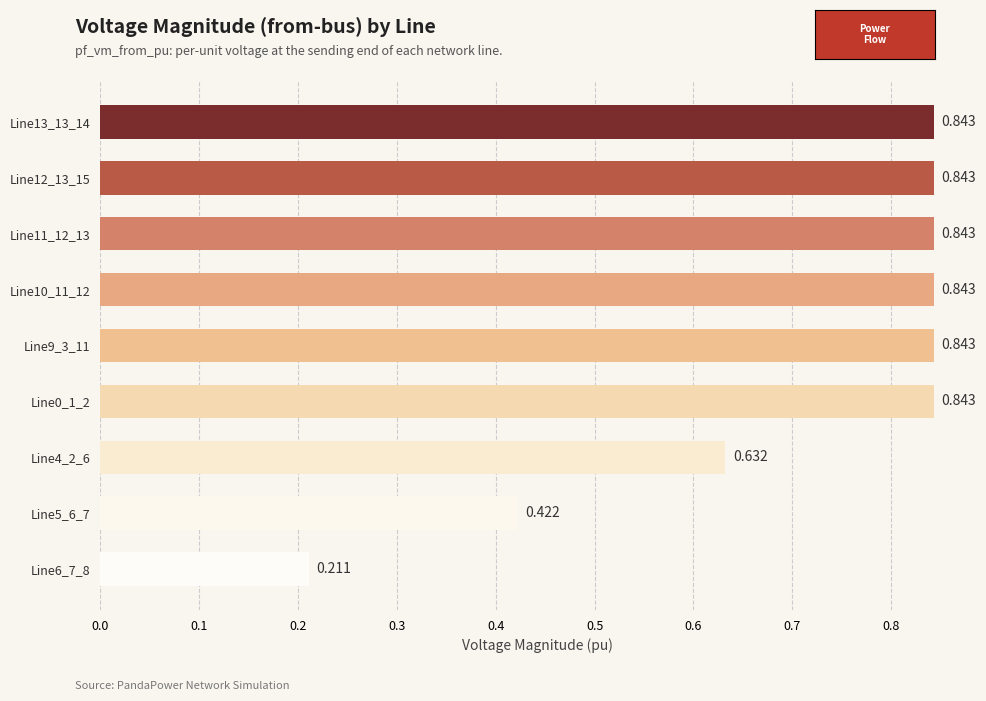

How many bars are there in total?

9